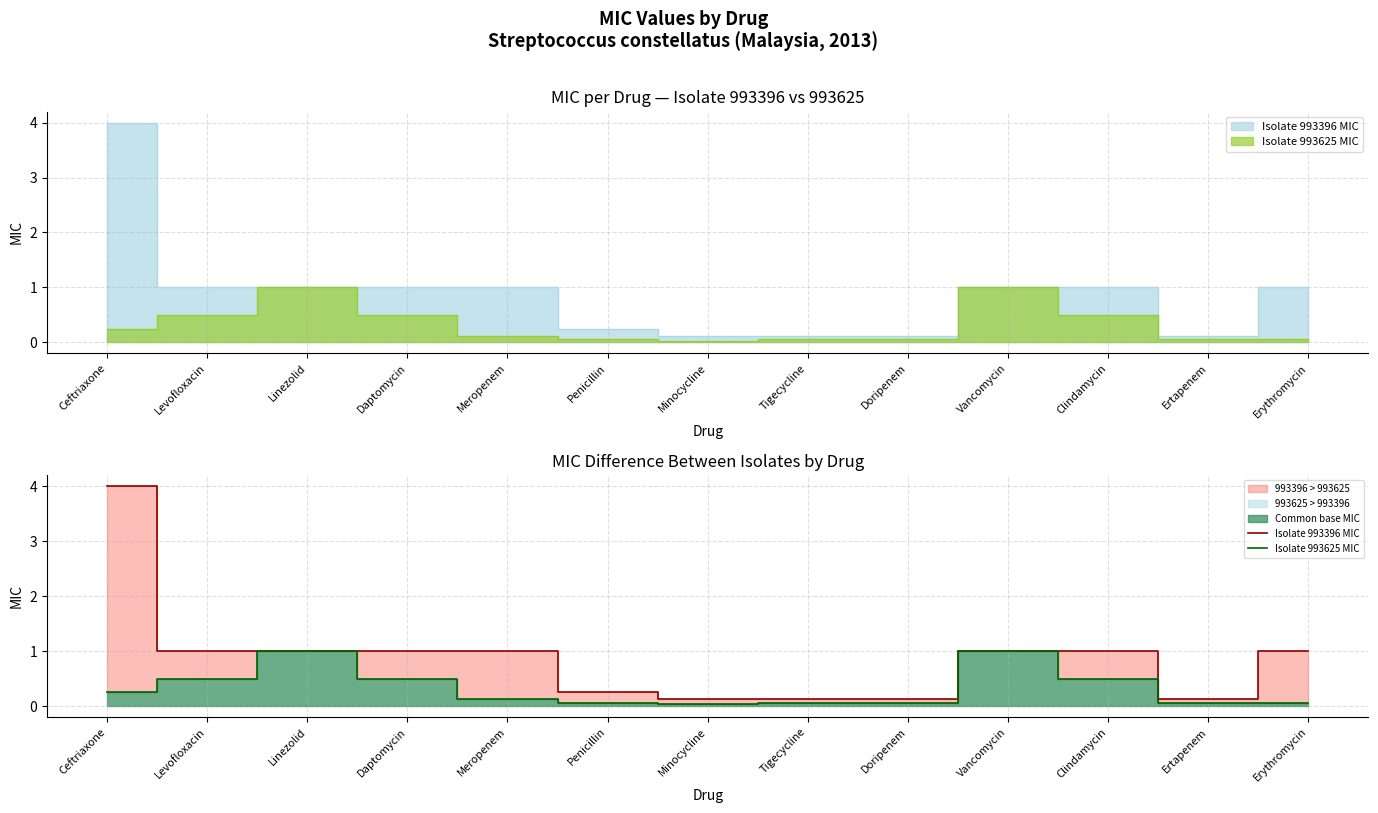

What is the sum of the Isolate 993625 MIC values at Erythromycin and Ceftriaxone?

0.3